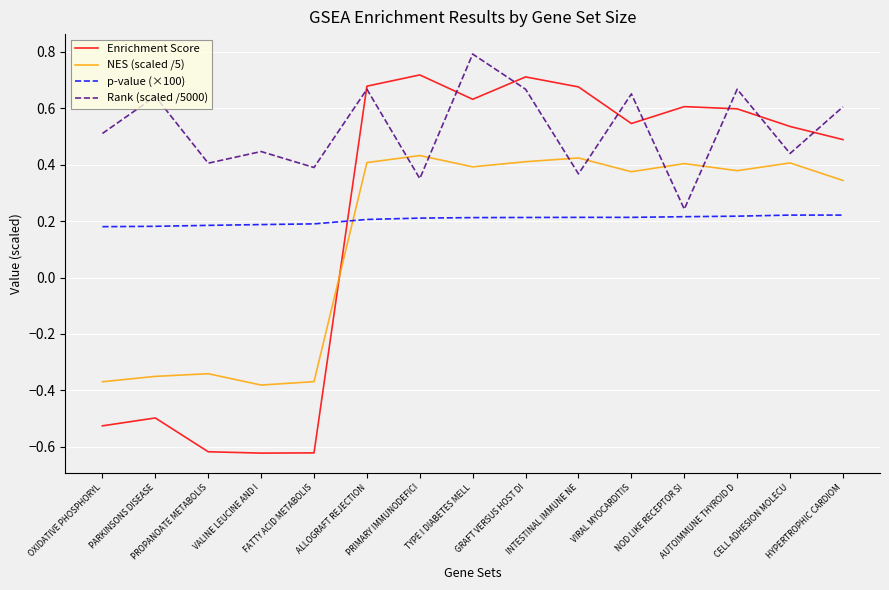

Between PARKINSONS DISEASE and CELL ADHESION MOLECU, which series saw the biggest shift?

Enrichment Score